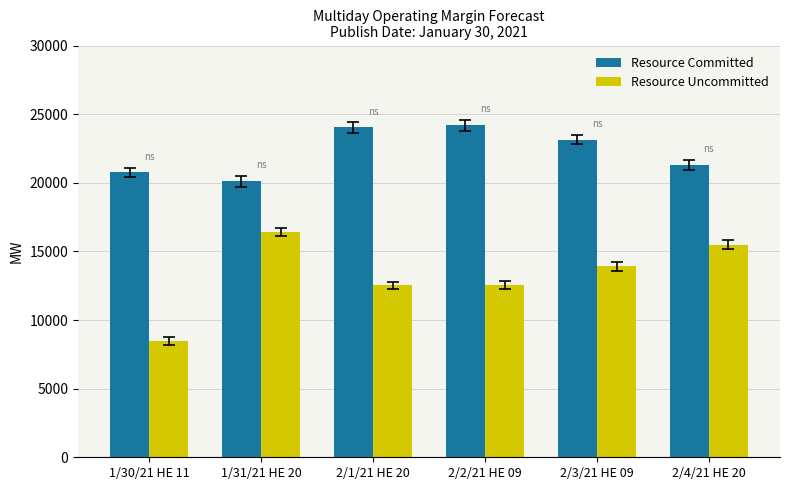

What is the sum of the Resource Uncommitted values at 2/4/21 HE 20 and 2/1/21 HE 20?

28012.0